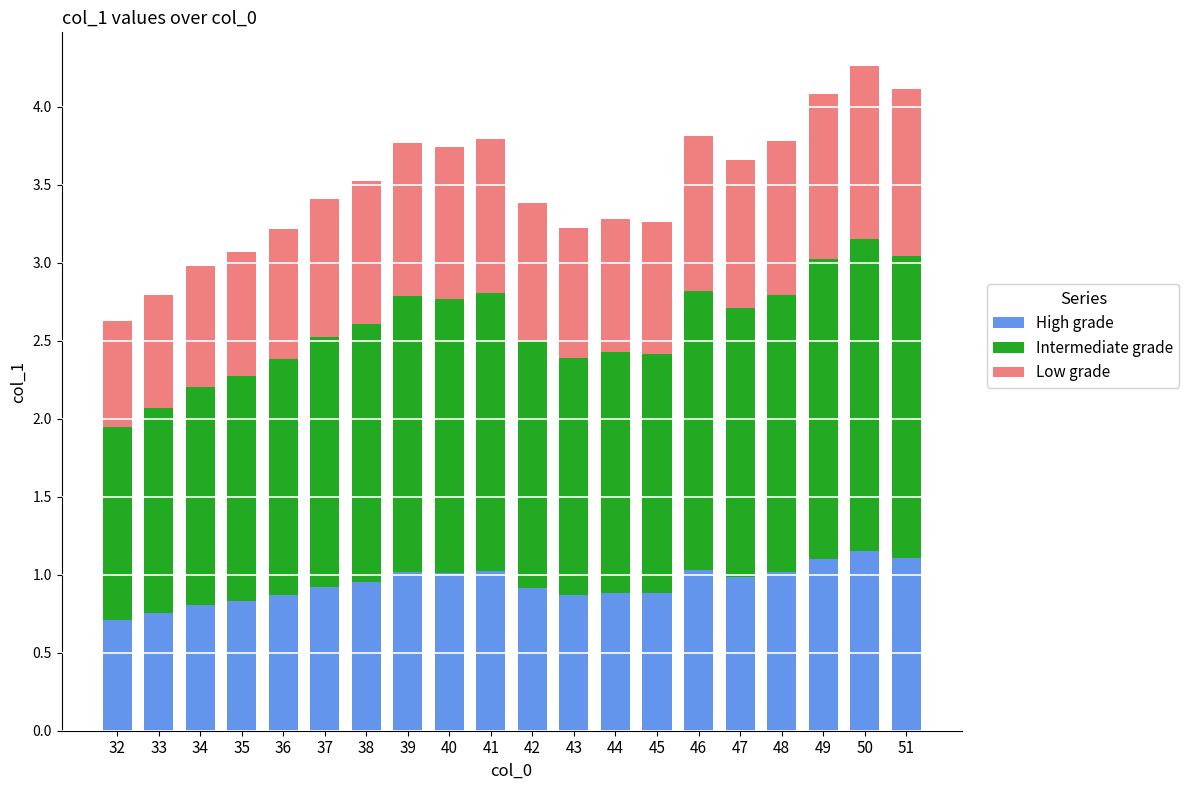

What is the sum of all High grade values?

18.8